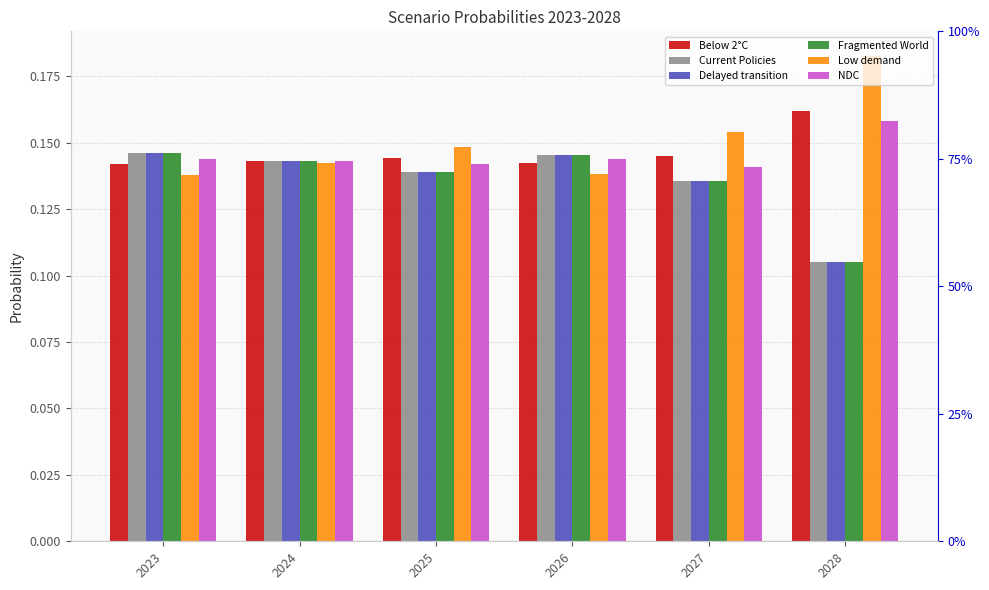

Where is Delayed transition nearest to the value 0?

2028